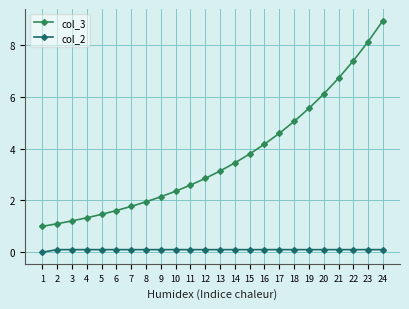

The value of col_3 at 17 is 4.6. True or false?

True